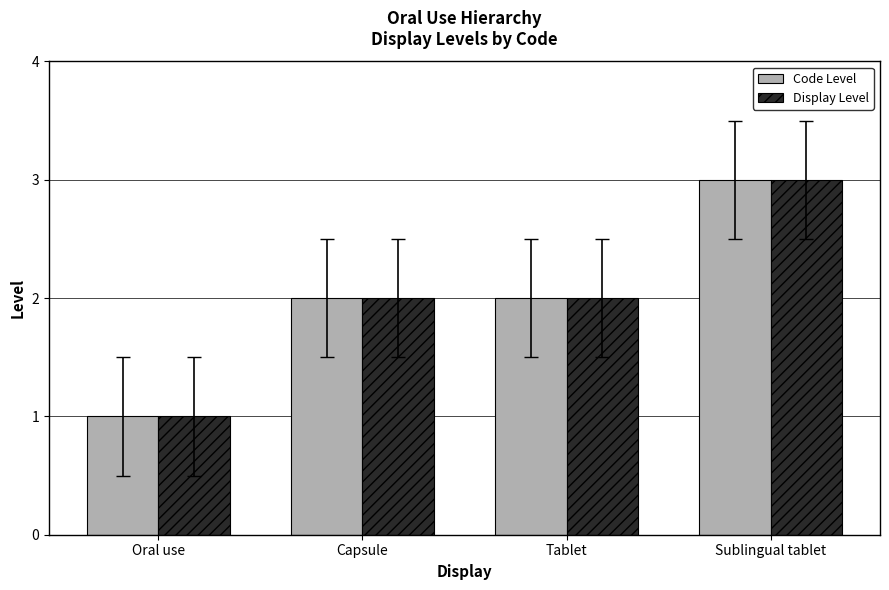

The Code Level series shows 1 at Oral use. True or false?

True